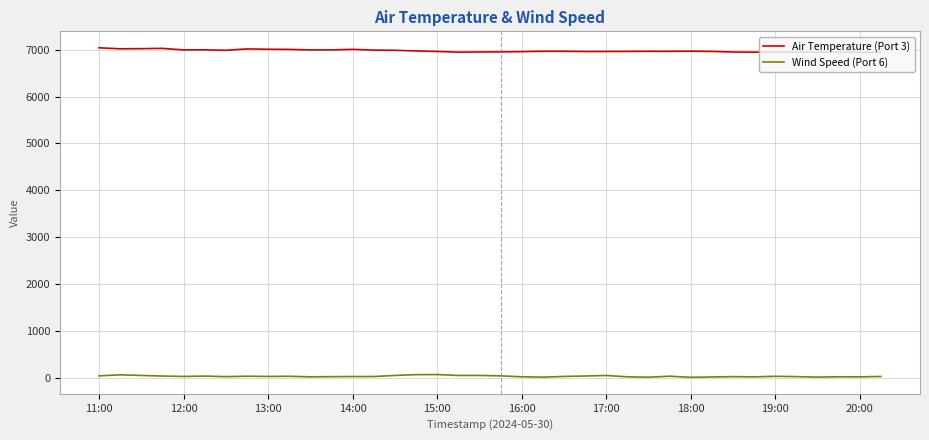

True or false: Wind Speed (Port 6) and Air Temperature (Port 3) intersect in this chart.

False